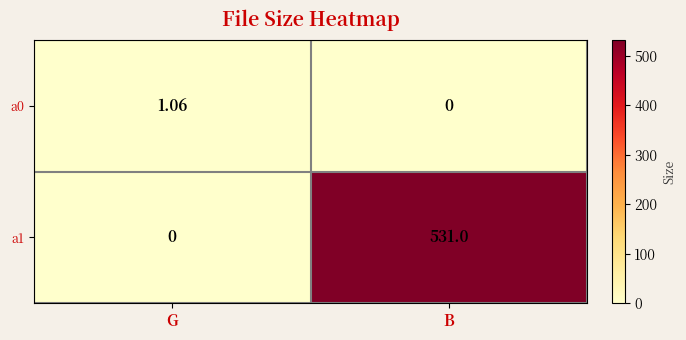

Which series has the largest total across all categories?

a1